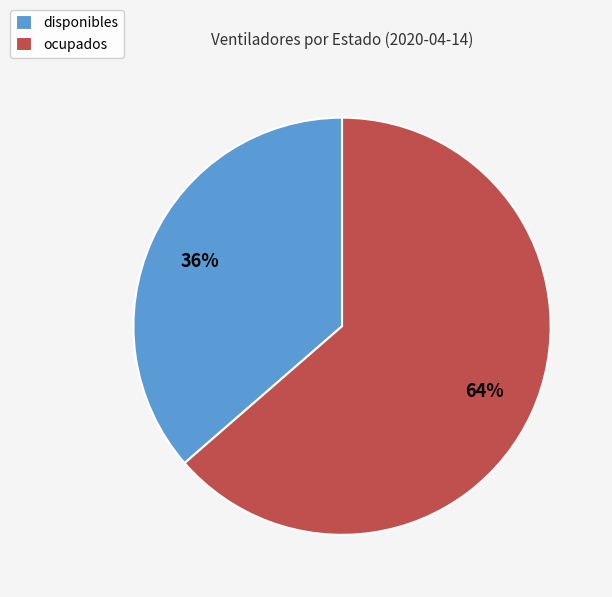

The ocupados slice represents 49% of the pie. True or false?

False